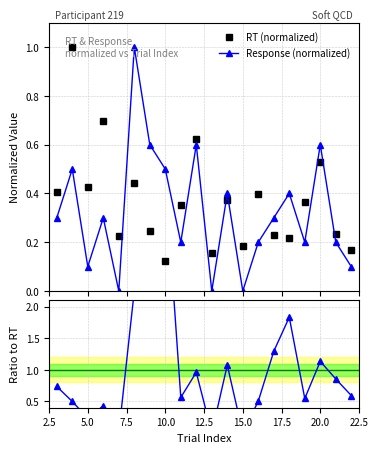

Reading left to right, extract all data points from this chart.

RT (normalized): 0.4	1.0	0.4	0.7	0.2	0.4	0.2	0.1	0.4	0.6	0.2	0.4	0.2	0.4	0.2	0.2	0.4	0.5	0.2	0.2
Response (normalized): 0.3	0.5	0.1	0.3	0.0	1.0	0.6	0.5	0.2	0.6	0.0	0.4	0.0	0.2	0.3	0.4	0.2	0.6	0.2	0.1
Ratio to RT: 0.7	0.5	0.2	0.4	0.0	2.2	2.4	4.1	0.6	1.0	0.0	1.1	0.0	0.5	1.3	1.8	0.5	1.1	0.9	0.6